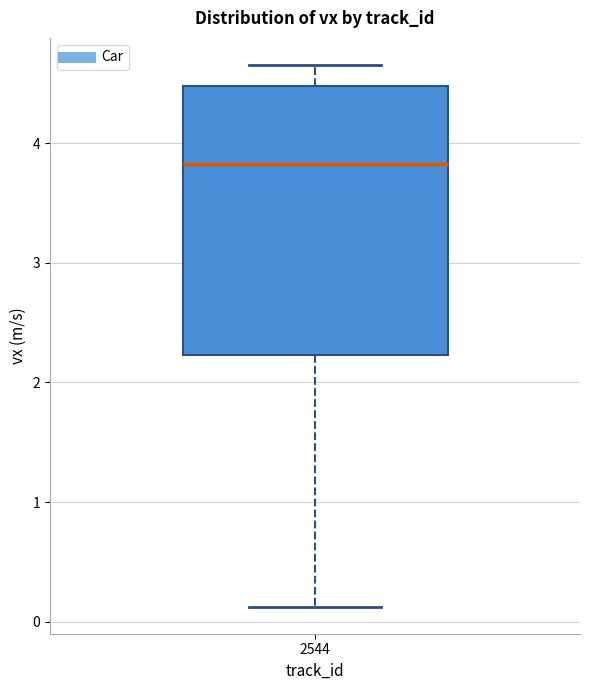

Transcribe this box plot: give where the median line is, the range the box spans, and where the two whiskers end, as read against the y-axis. The values are not printed on the chart, so give them approximately, as read against the axis.

median 3.8, box 2.2 to 4.5, whiskers 0.1 to 4.7